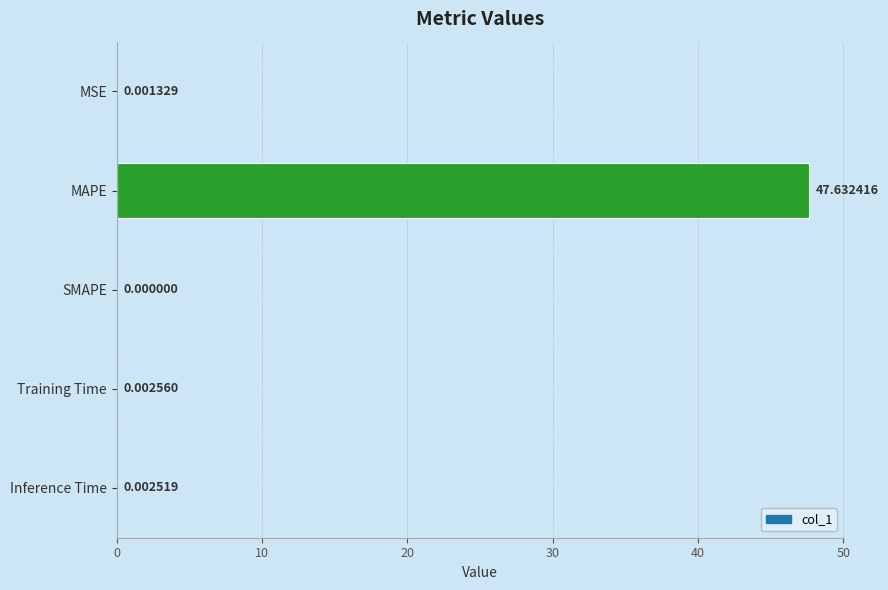

What is the average value?

9.5